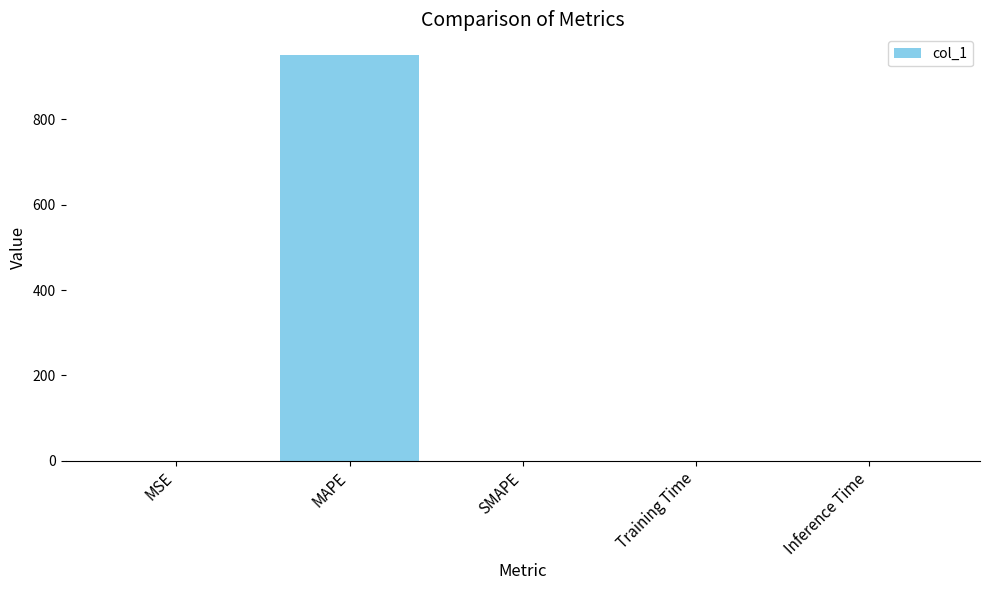

What is the approximate value at MAPE?

951.8